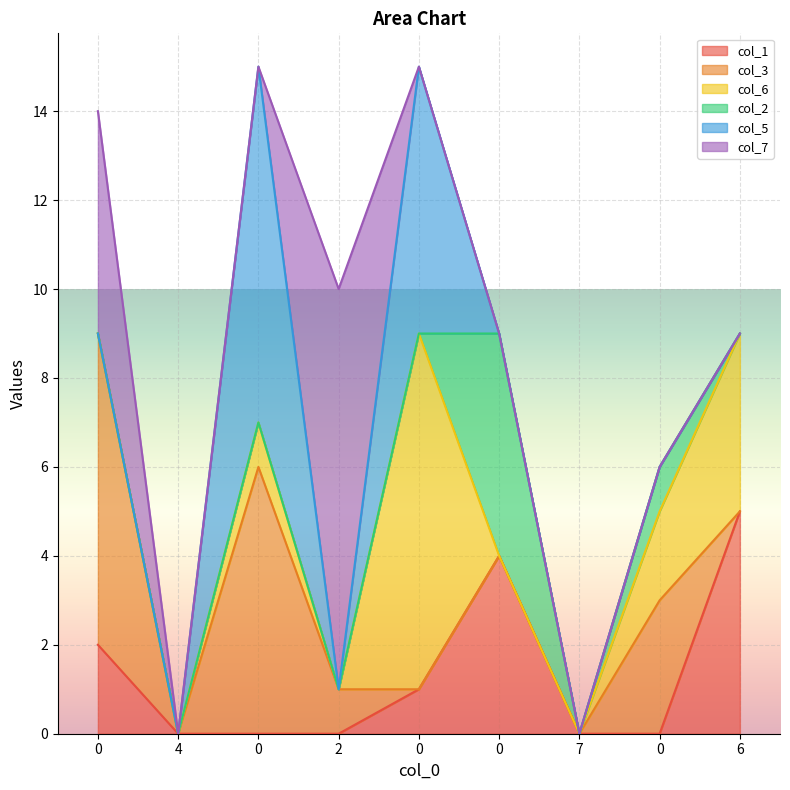

Rank the categories by col_5 value from lowest to highest.

0, 4, 2, 0, 7, 0, 6, 0, 0